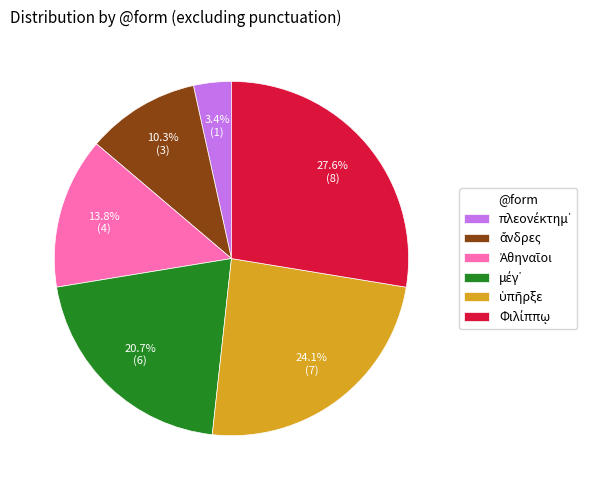

Is there a majority slice in this chart?

No